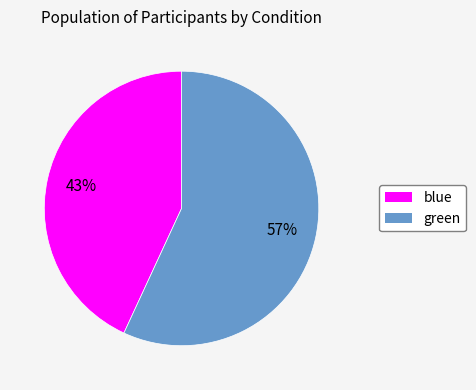

Which category accounts for the majority?

green